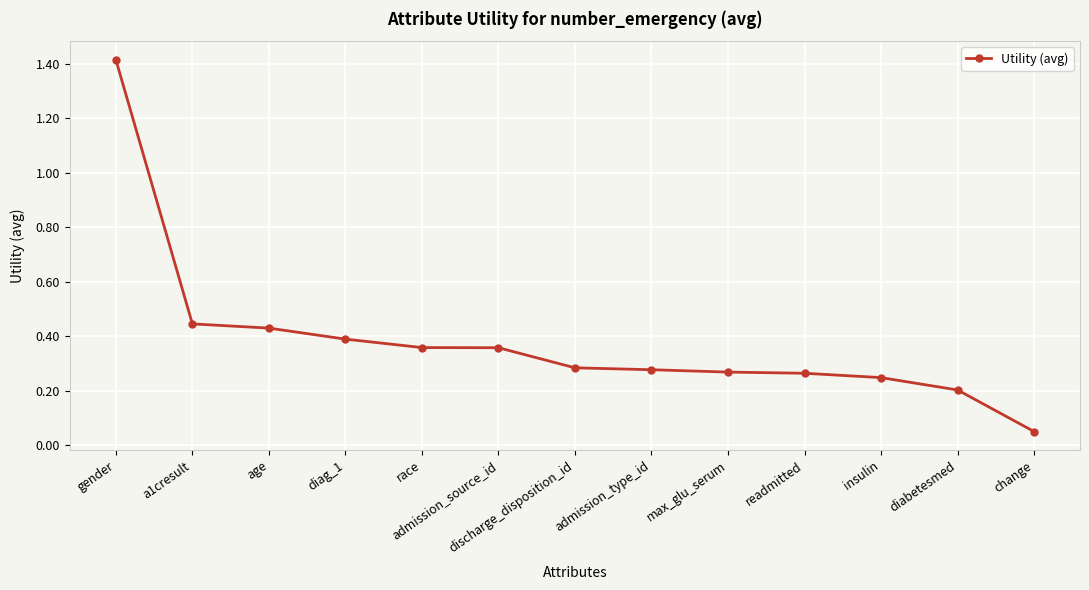

What is the label of the 10th point from the left?

readmitted